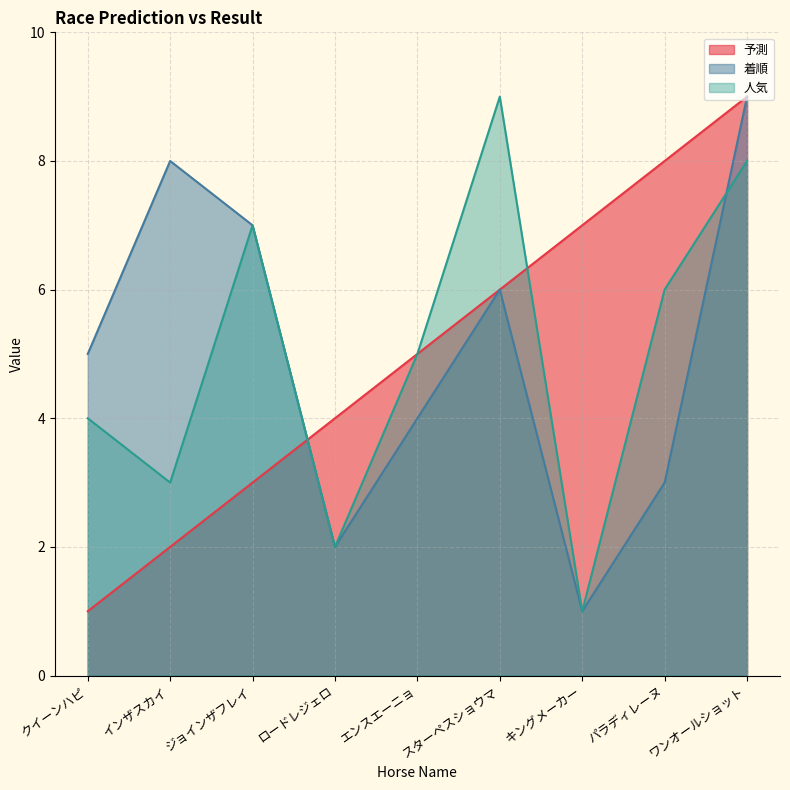

What is the label of the 2nd point from the right?

パラディレーヌ